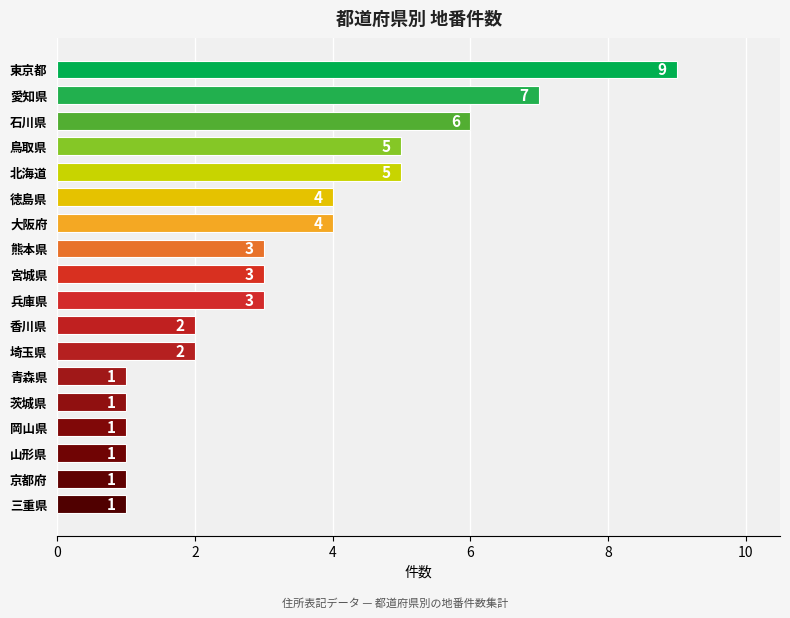

How many categories are shown in the chart?

18